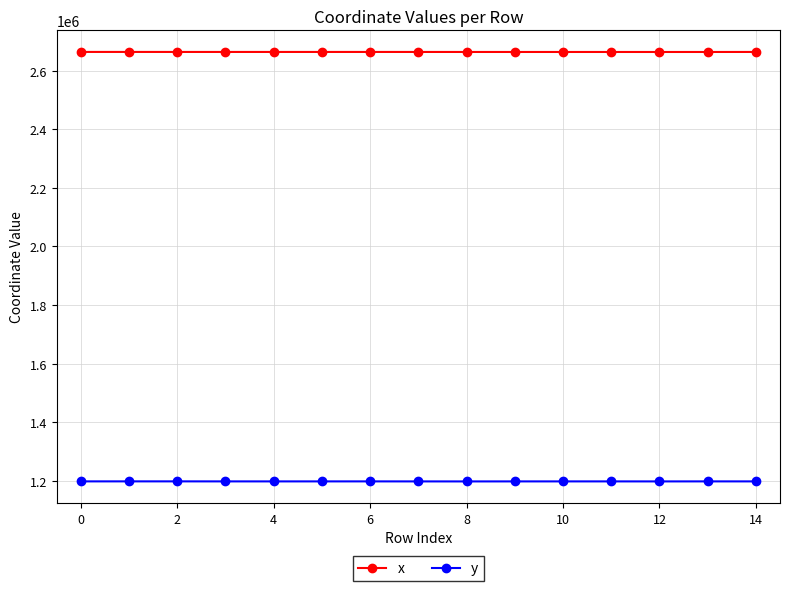

List the series in order of their overall mean, highest first.

x, y